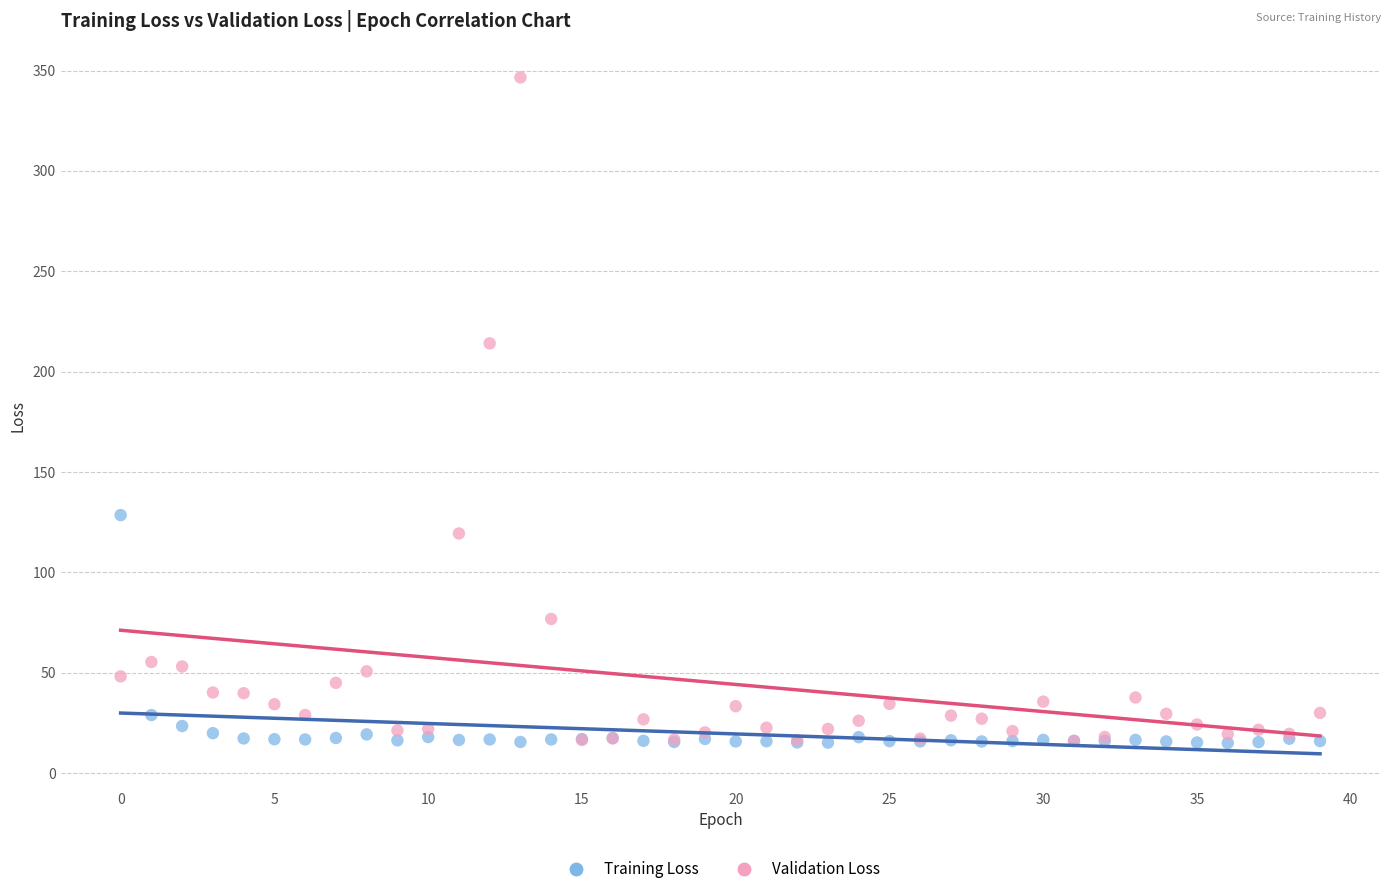

In the Validation Loss series, what Y value is closest to 181?

214.1